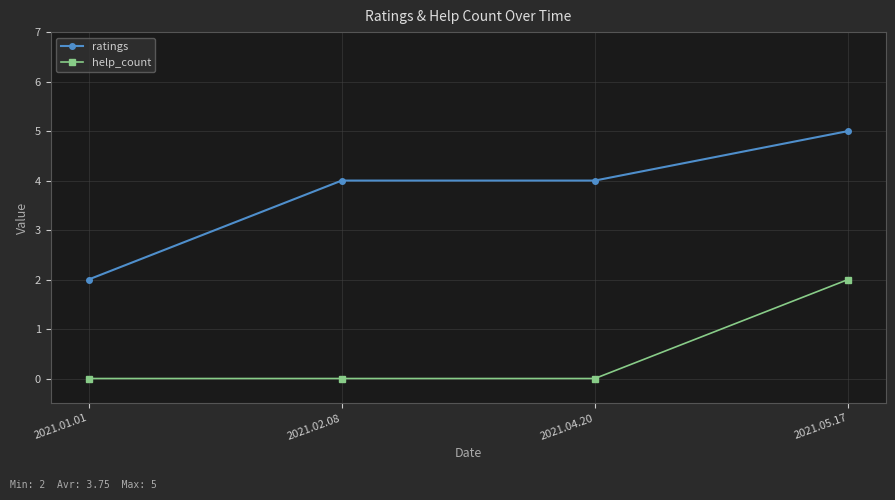

Reading right to left, what are all the values shown in this chart?

ratings: 5	4	4	2
help_count: 2	0	0	0